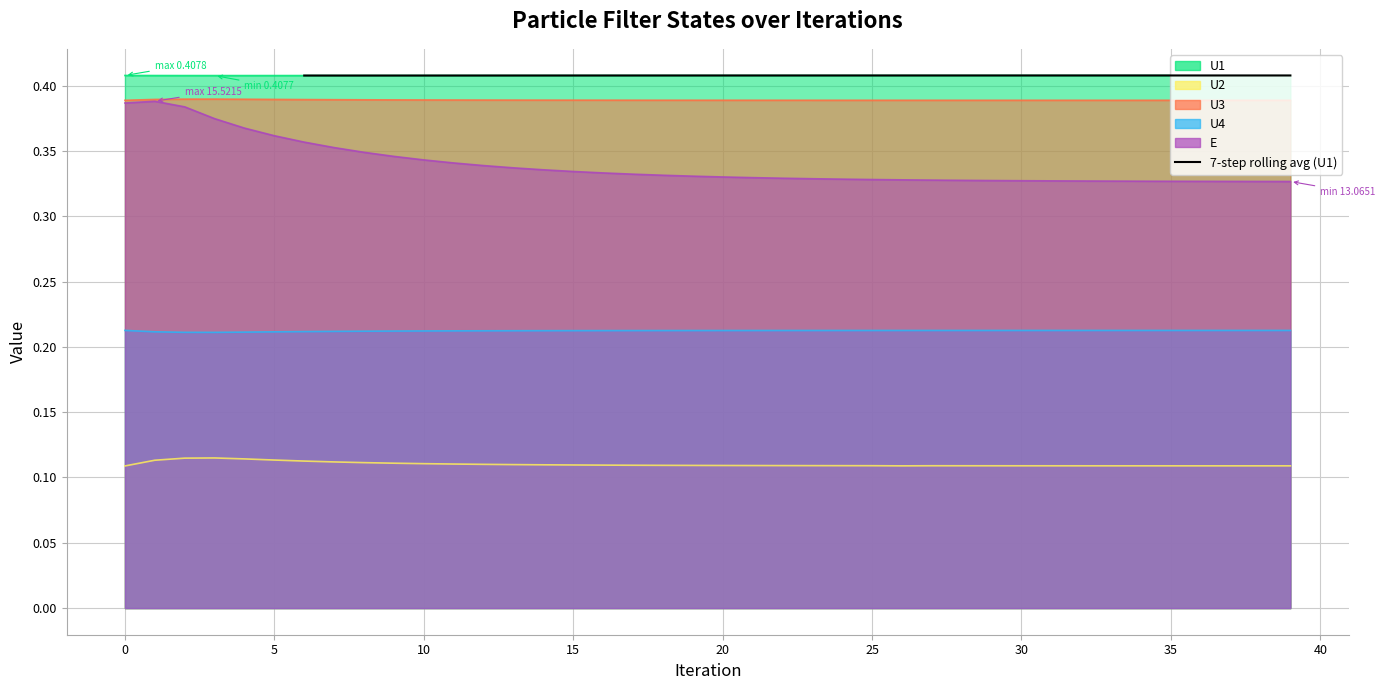

Is it true that the value at 15 is 0.4?

True